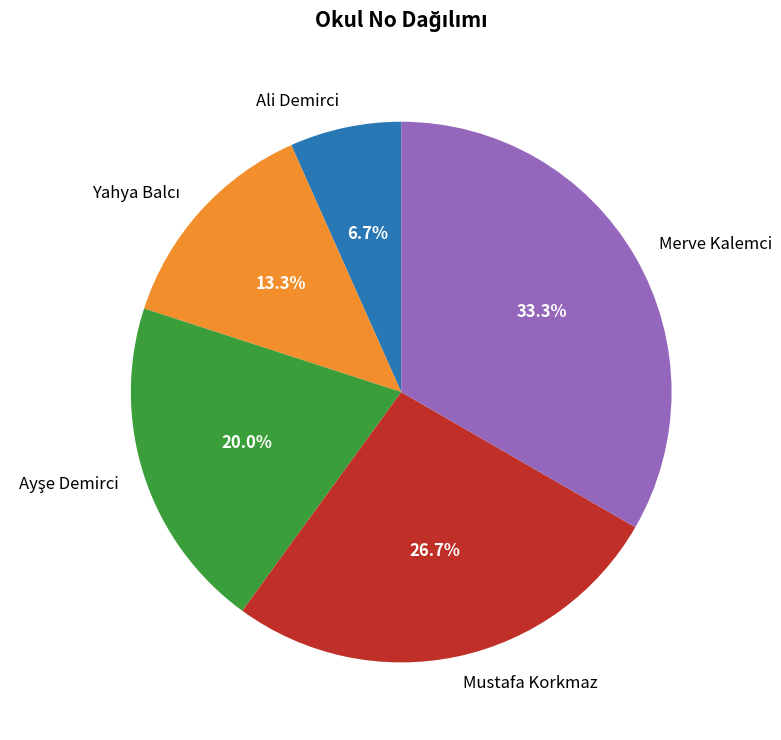

Does Ali Demirci represent more than half of the total?

No